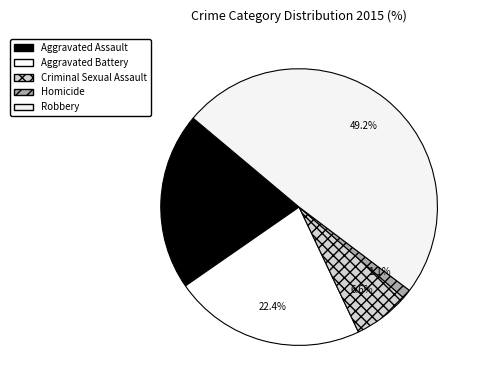

What percentage is the Aggravated Battery slice, to the nearest percent?

22%